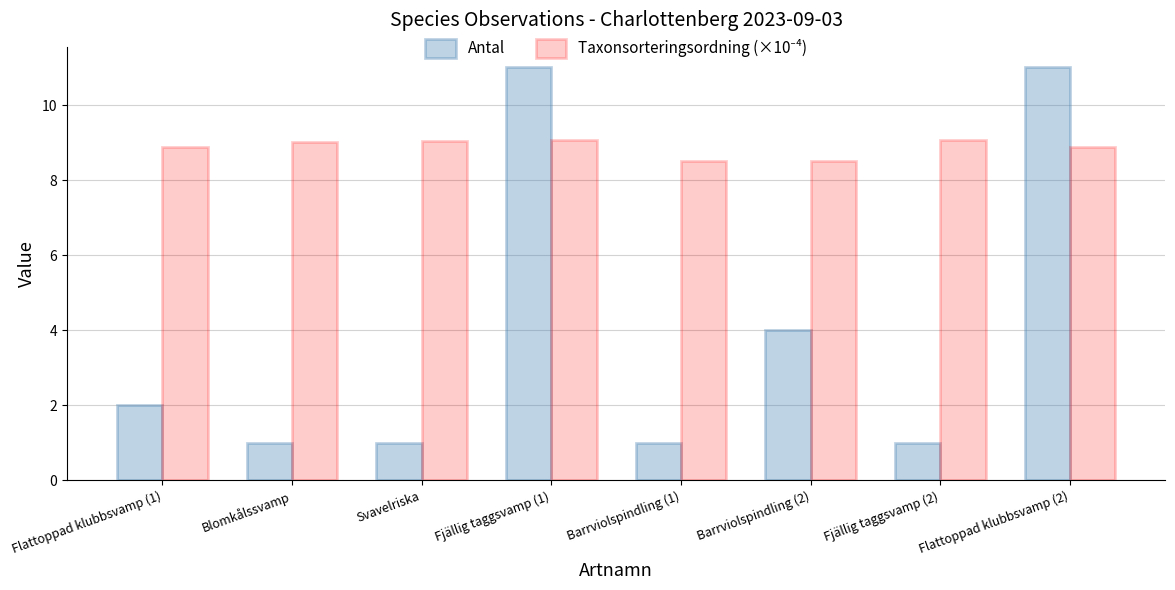

What is the greatest value displayed?

11.0